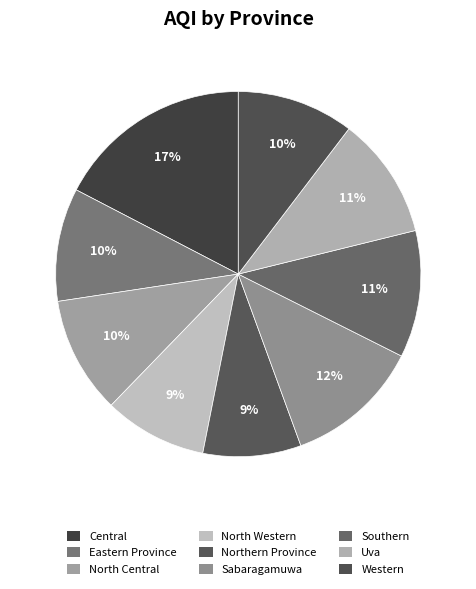

To the nearest percent, what percentage of the pie is Eastern Province?

10%